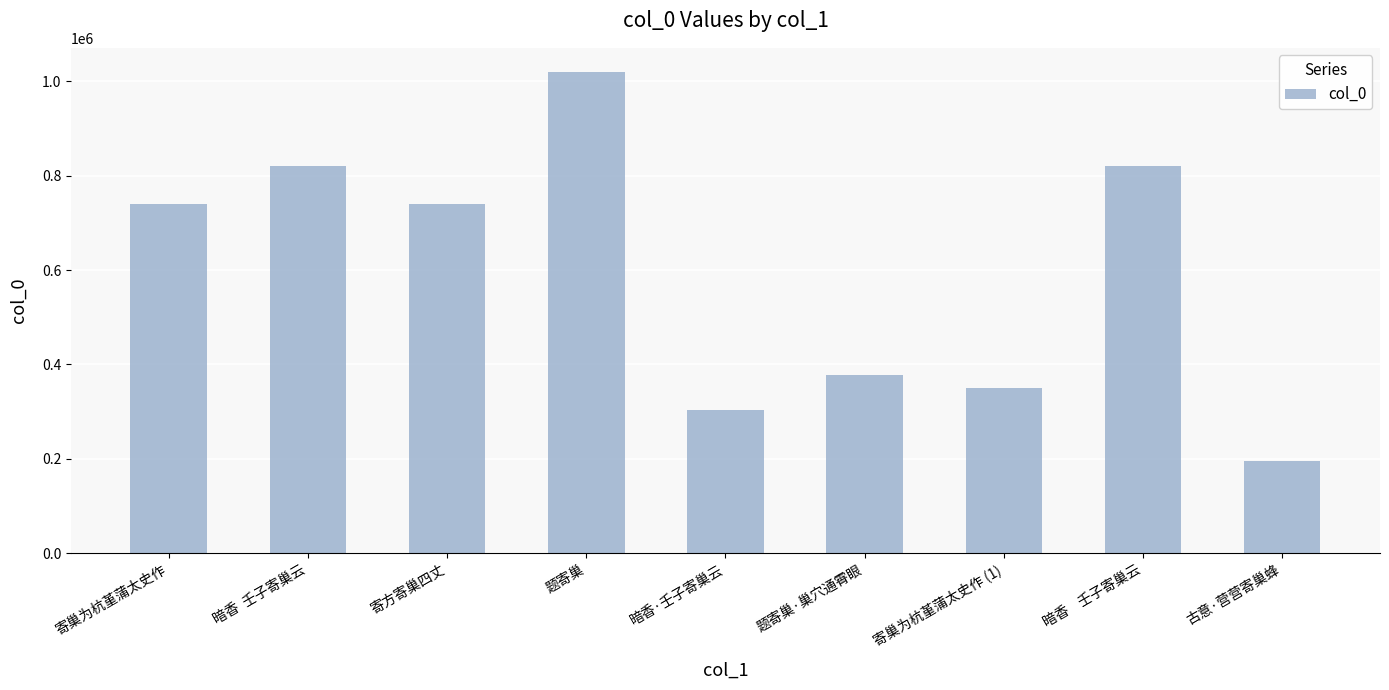

Are the bars grouped side by side (vs. stacked)?

No